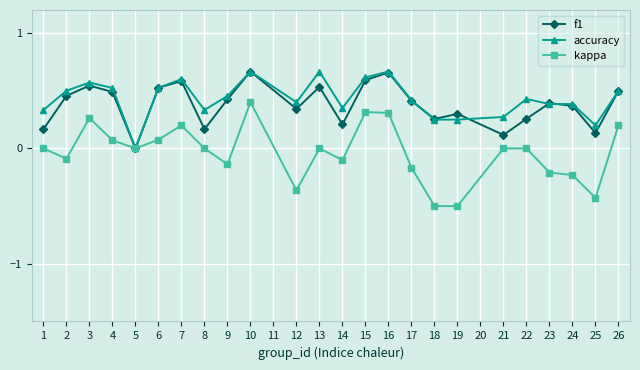

Where is the first local maximum for f1?

3